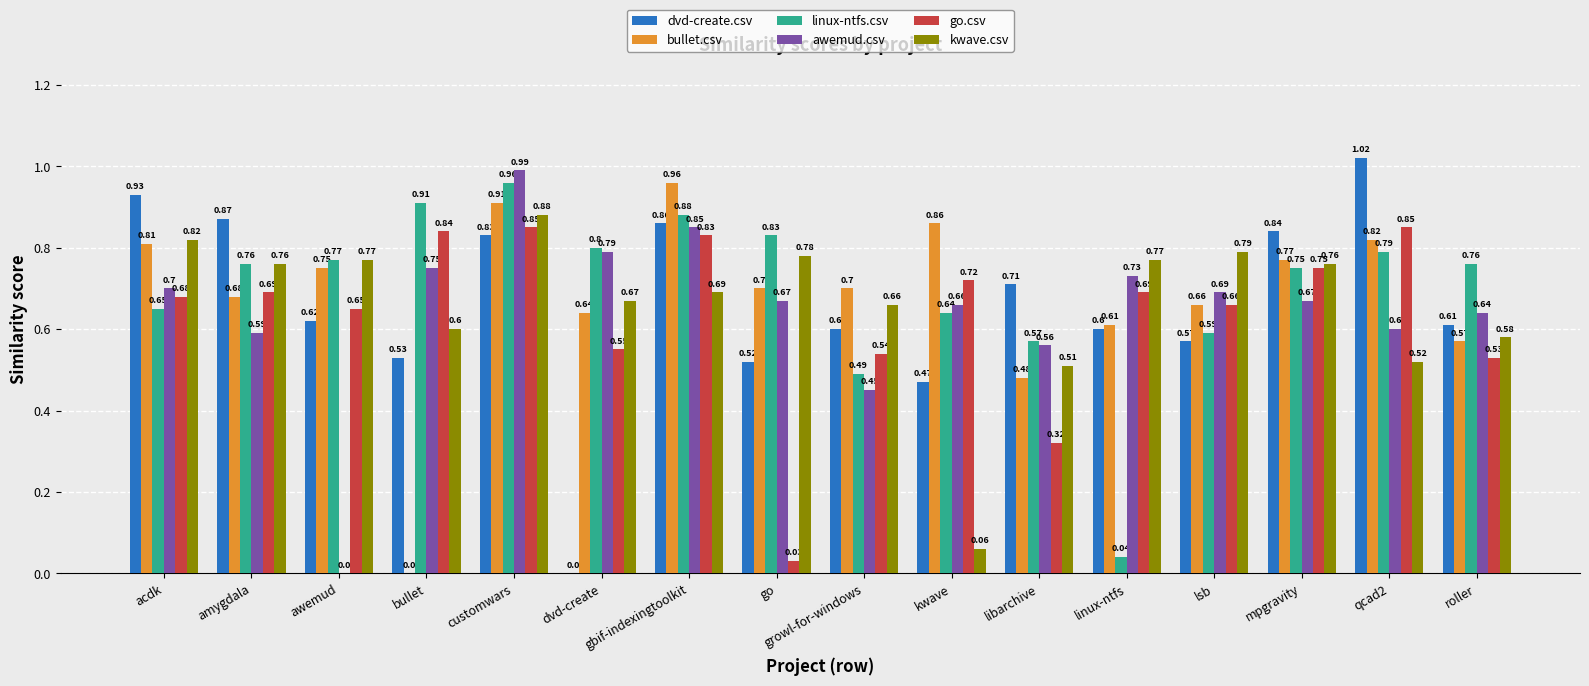

The value of awemud.csv at linux-ntfs is 0.7. True or false?

True